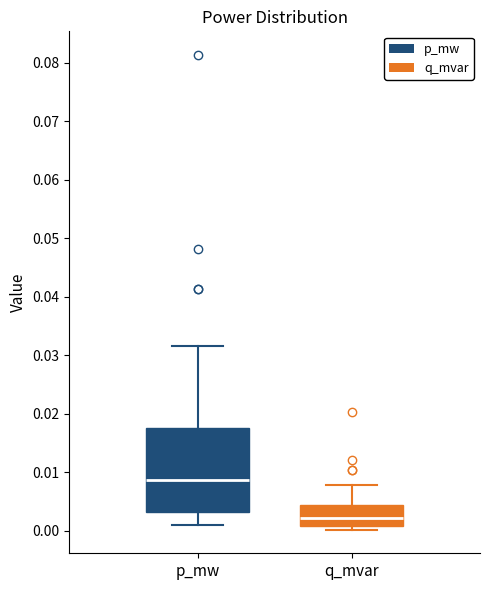

Comparing the boxes themselves (not the whiskers), which one is the tallest?

p_mw